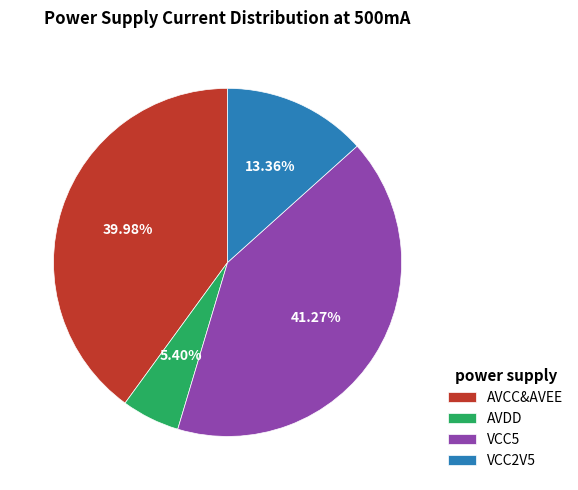

Approximately how many times larger is the value at VCC2V5 compared to AVDD?

2.5